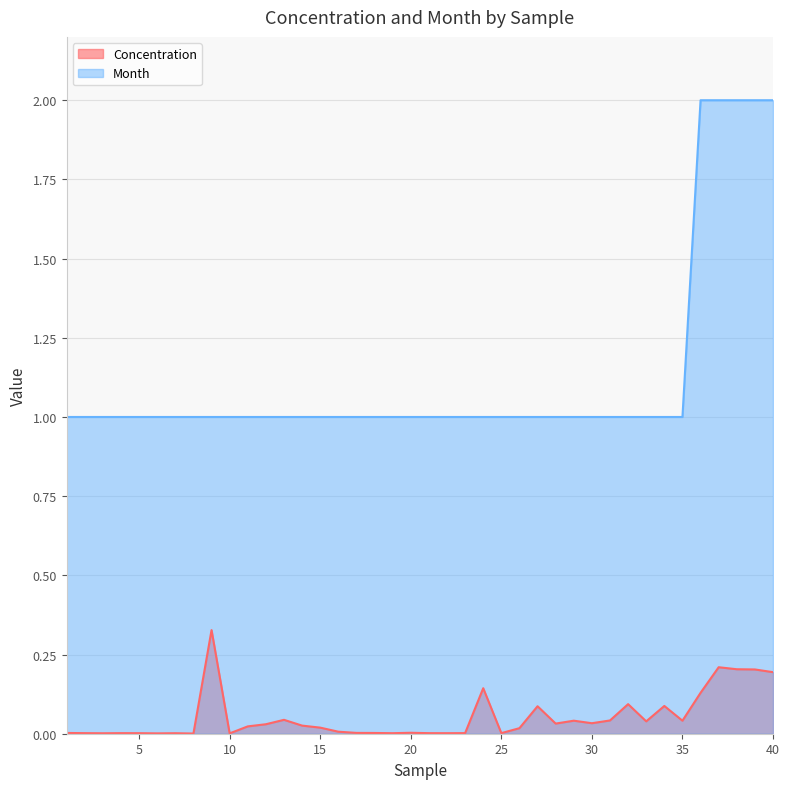

Is it true that Month equals 0.6 at 3?

False